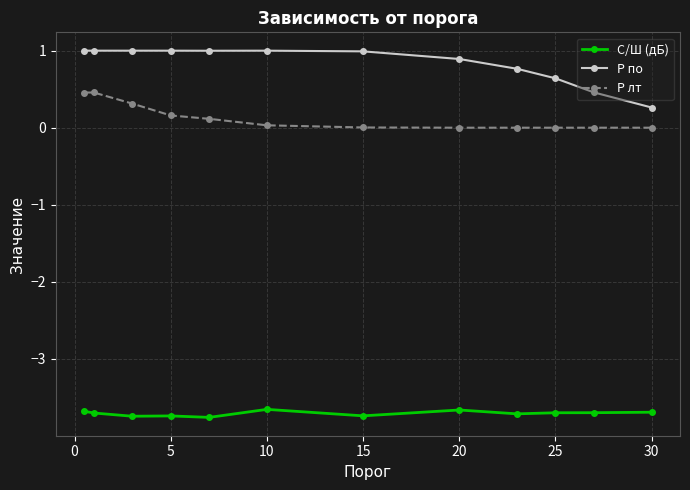

What is the sum of all P по values?

10.0